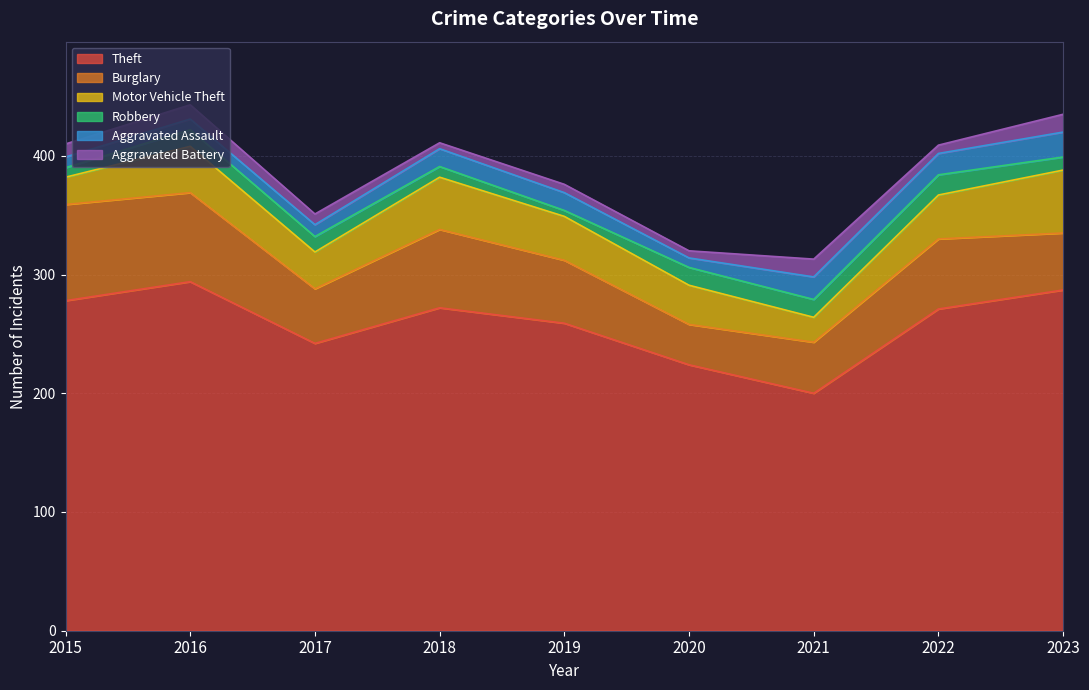

How many interior local peaks does the Robbery series have?

2